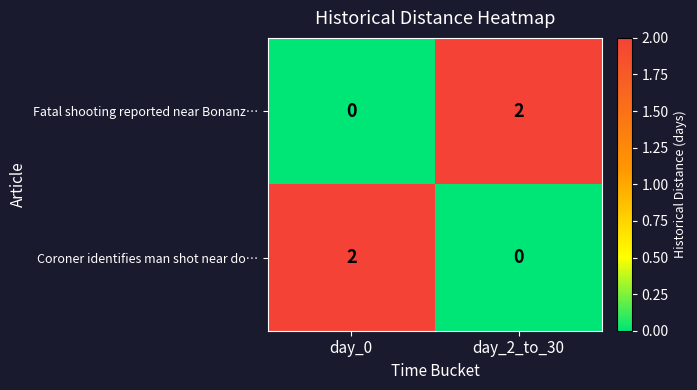

Rank the categories by Coroner identifies man shot near do… value from lowest to highest.

day_2_to_30, day_0